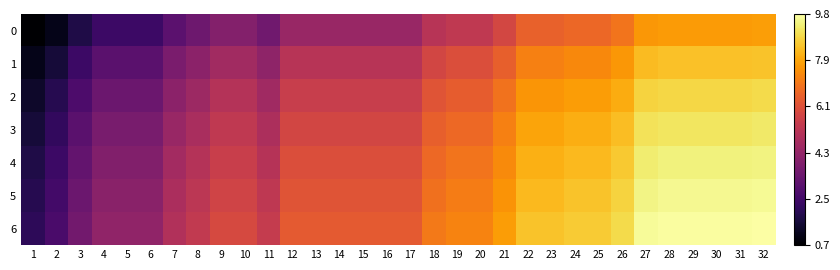

Which series has the largest total across all categories?

6